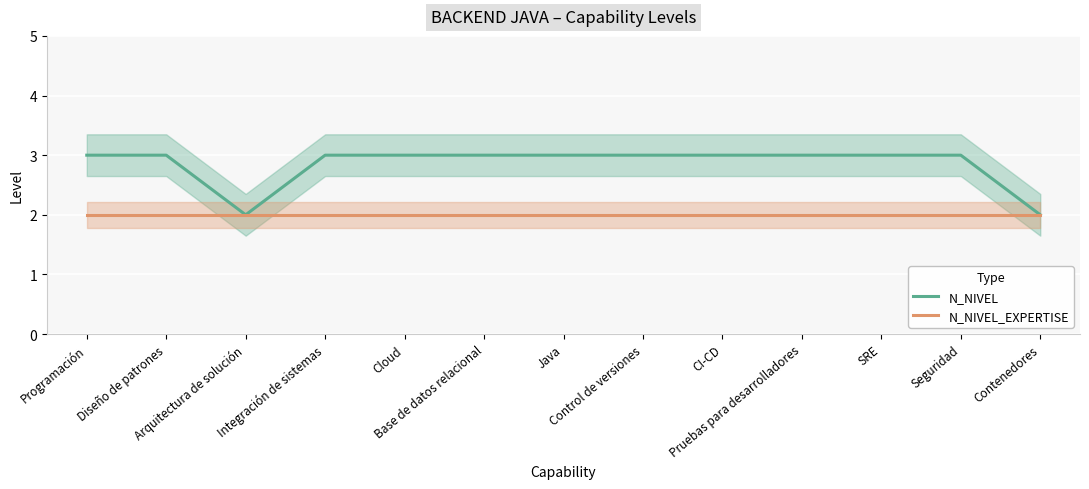

What is the label of the 12th point from the left?

Seguridad